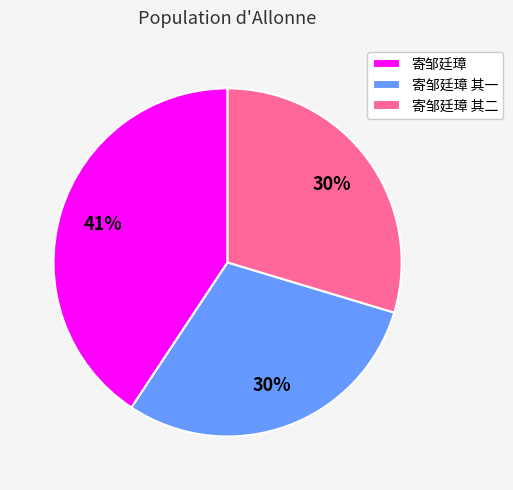

Do 寄邹廷璋 其二 and 寄邹廷璋 其一 together represent more than half of the pie?

Yes